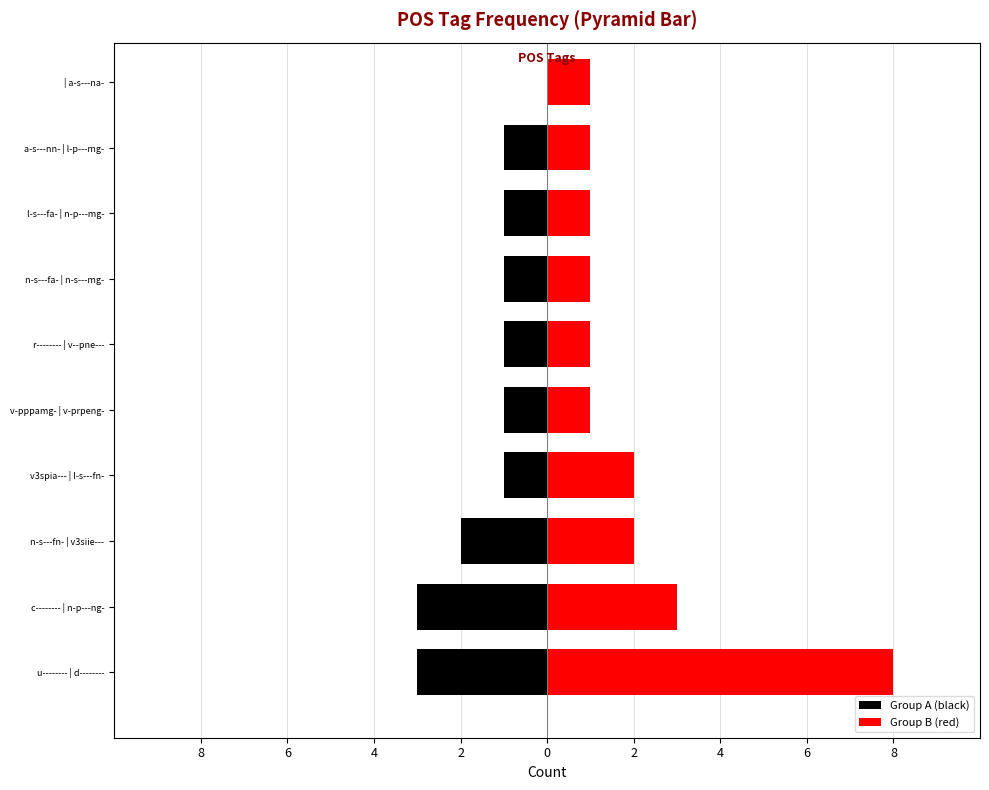

List the series in order of their overall mean, highest first.

Group B (red), Group A (black)